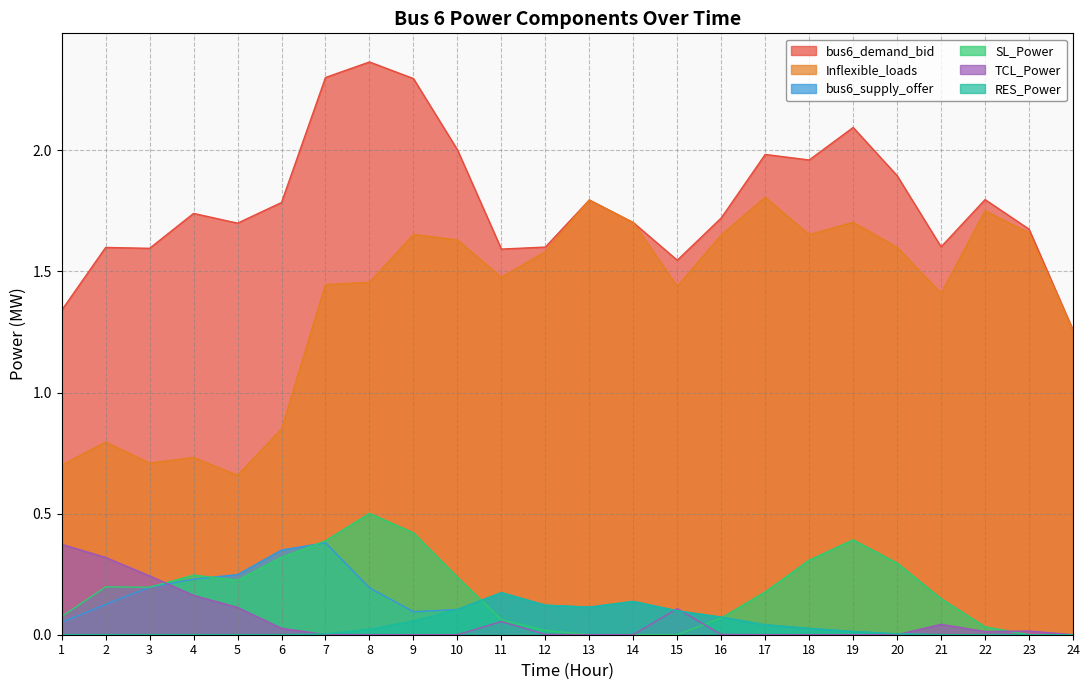

How many categories are shown in the chart?

24